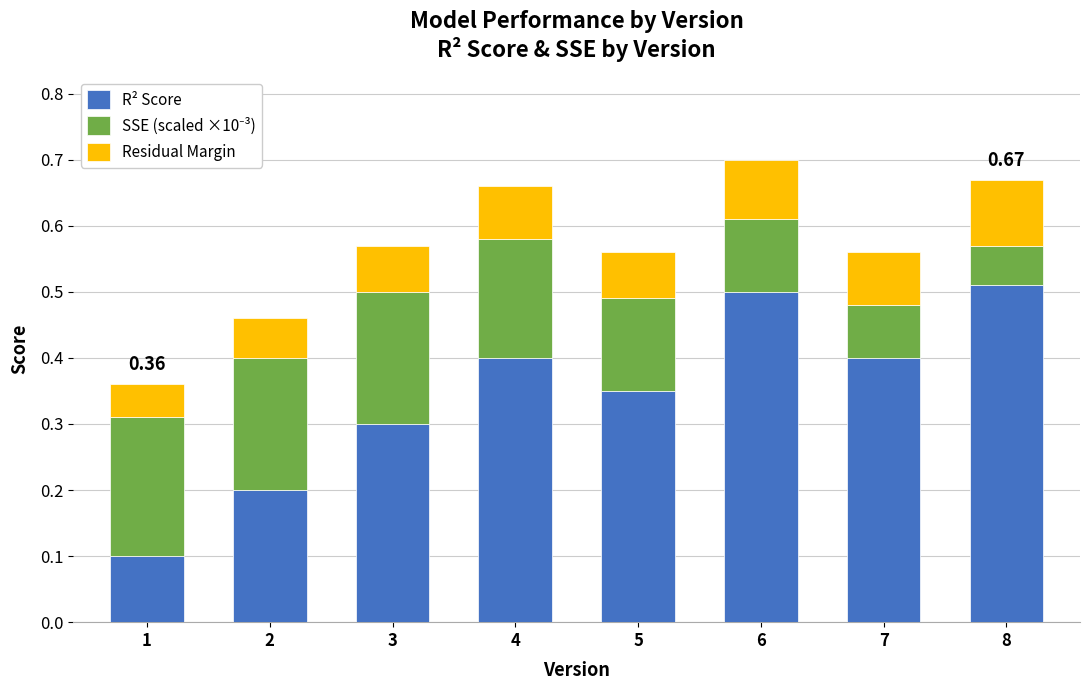

At which category is the sum across all series the highest?

6